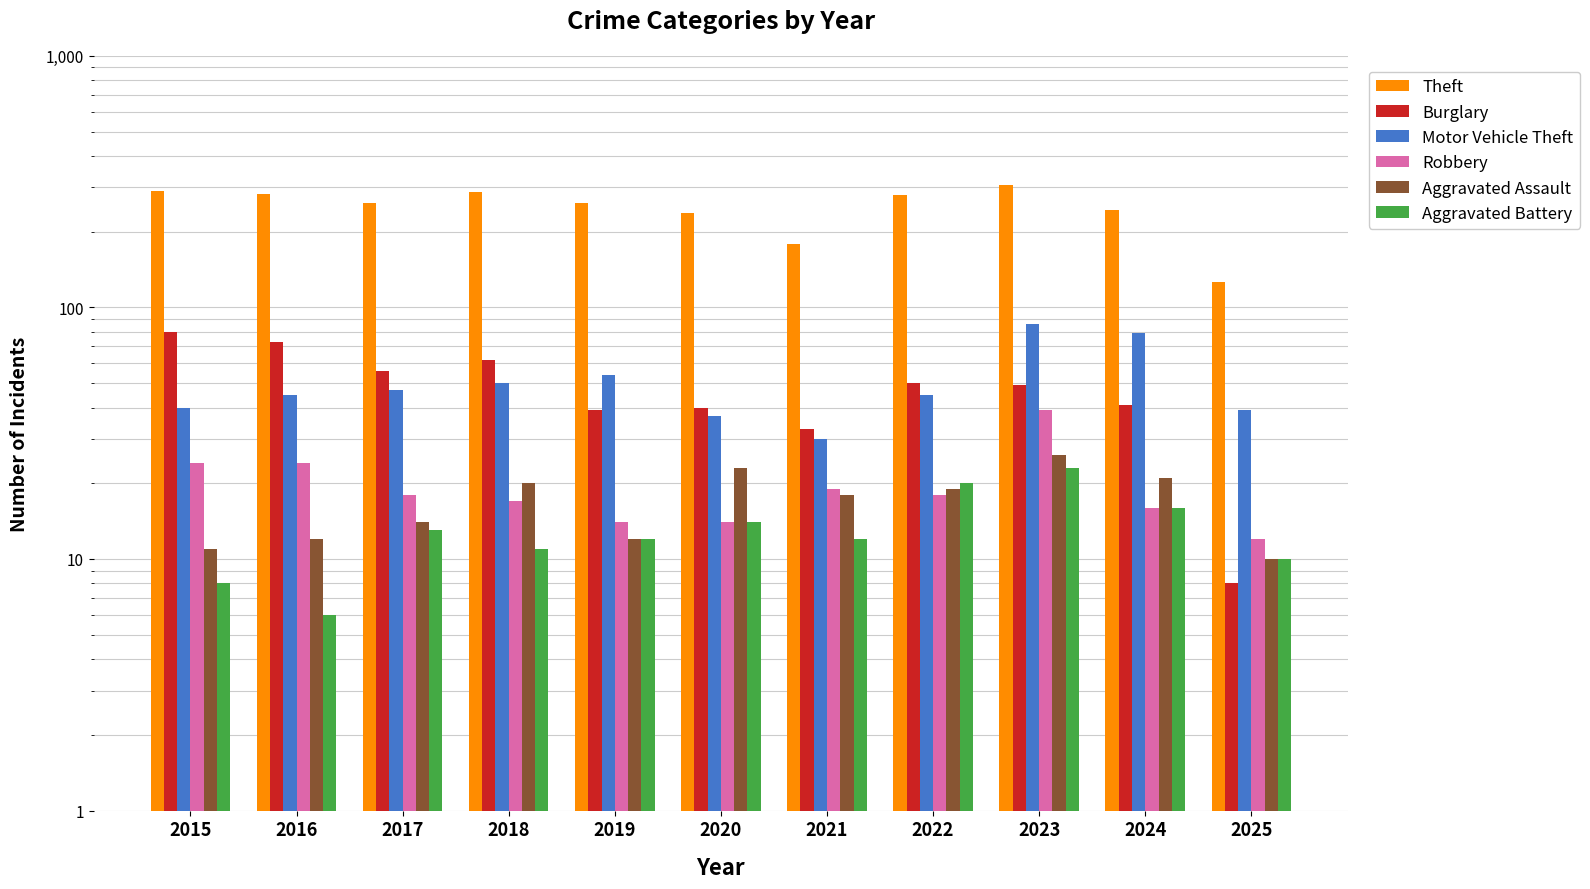

Reading right to left, transcribe all the data shown in this chart.

Theft: 2025=126	2024=244	2023=307	2022=279	2021=179	2020=238	2019=259	2018=287	2017=261	2016=283	2015=290
Burglary: 2025=8	2024=41	2023=49	2022=50	2021=33	2020=40	2019=39	2018=62	2017=56	2016=73	2015=80
Motor Vehicle Theft: 2025=39	2024=79	2023=86	2022=45	2021=30	2020=37	2019=54	2018=50	2017=47	2016=45	2015=40
Robbery: 2025=12	2024=16	2023=39	2022=18	2021=19	2020=14	2019=14	2018=17	2017=18	2016=24	2015=24
Aggravated Assault: 2025=10	2024=21	2023=26	2022=19	2021=18	2020=23	2019=12	2018=20	2017=14	2016=12	2015=11
Aggravated Battery: 2025=10	2024=16	2023=23	2022=20	2021=12	2020=14	2019=12	2018=11	2017=13	2016=6	2015=8